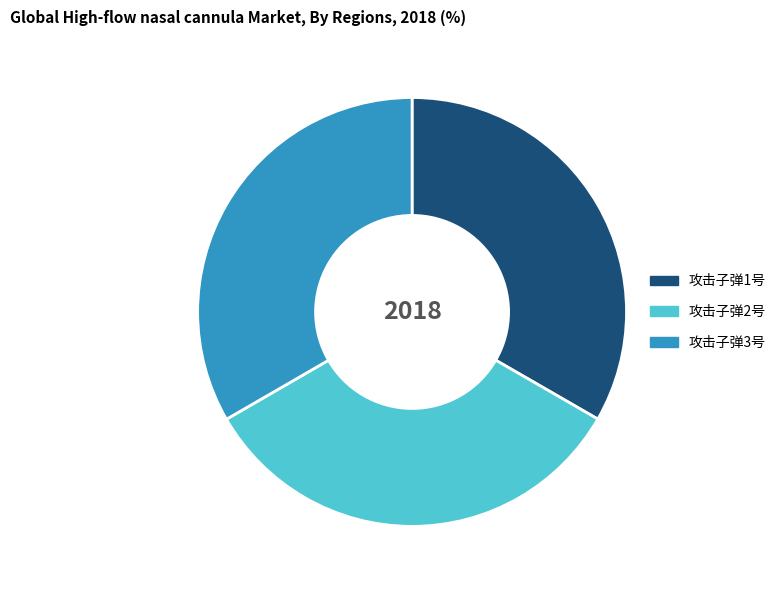

Combined, do 攻击子弹1号 and 攻击子弹3号 account for over 50%?

Yes